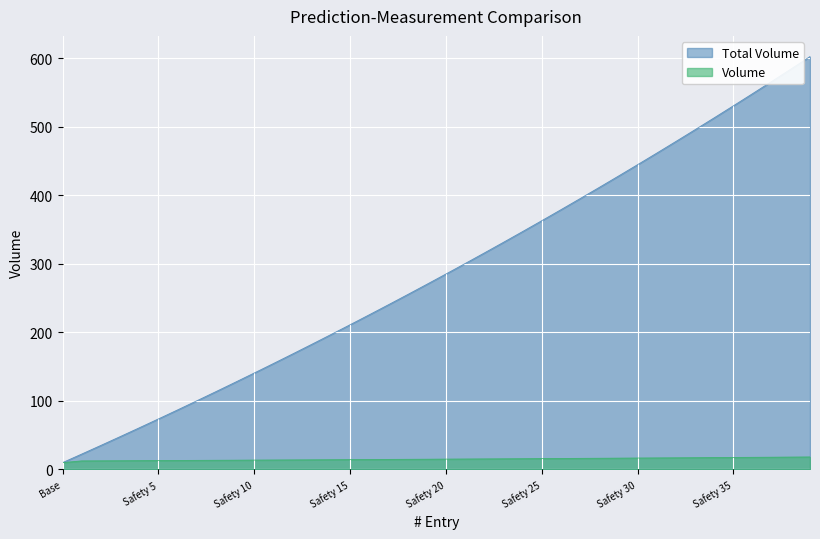

Reading left to right, what are all the values shown in this chart?

Price Deviation: Base=10.0	Safety 1=22.5	Safety 2=35.1	Safety 3=47.9	Safety 4=60.8	Safety 5=73.8	Safety 6=86.9	Safety 7=100.2	Safety 8=113.6	Safety 9=127.1	Safety 10=140.8	Safety 11=154.6	Safety 12=168.5	Safety 13=182.6	Safety 14=196.8	Safety 15=211.2	Safety 16=225.7	Safety 17=240.4	Safety 18=255.2	Safety 19=270.1	Safety 20=285.2	Safety 21=300.5	Safety 22=315.9	Safety 23=331.5	Safety 24=347.2	Safety 25=363.0	Safety 26=379.1	Safety 27=395.3	Safety 28=411.6	Safety 29=428.1	Safety 30=444.8	Safety 31=461.7	Safety 32=478.7	Safety 33=495.9	Safety 34=513.2	Safety 35=530.8	Safety 36=548.5	Safety 37=566.3	Safety 38=584.4	Safety 39=602.7
Volume: Base=10.0	Safety 1=12.5	Safety 2=12.6	Safety 3=12.8	Safety 4=12.9	Safety 5=13.0	Safety 6=13.1	Safety 7=13.3	Safety 8=13.4	Safety 9=13.5	Safety 10=13.7	Safety 11=13.8	Safety 12=13.9	Safety 13=14.1	Safety 14=14.2	Safety 15=14.4	Safety 16=14.5	Safety 17=14.7	Safety 18=14.8	Safety 19=15.0	Safety 20=15.1	Safety 21=15.3	Safety 22=15.4	Safety 23=15.6	Safety 24=15.7	Safety 25=15.9	Safety 26=16.0	Safety 27=16.2	Safety 28=16.4	Safety 29=16.5	Safety 30=16.7	Safety 31=16.8	Safety 32=17.0	Safety 33=17.2	Safety 34=17.4	Safety 35=17.5	Safety 36=17.7	Safety 37=17.9	Safety 38=18.1	Safety 39=18.2